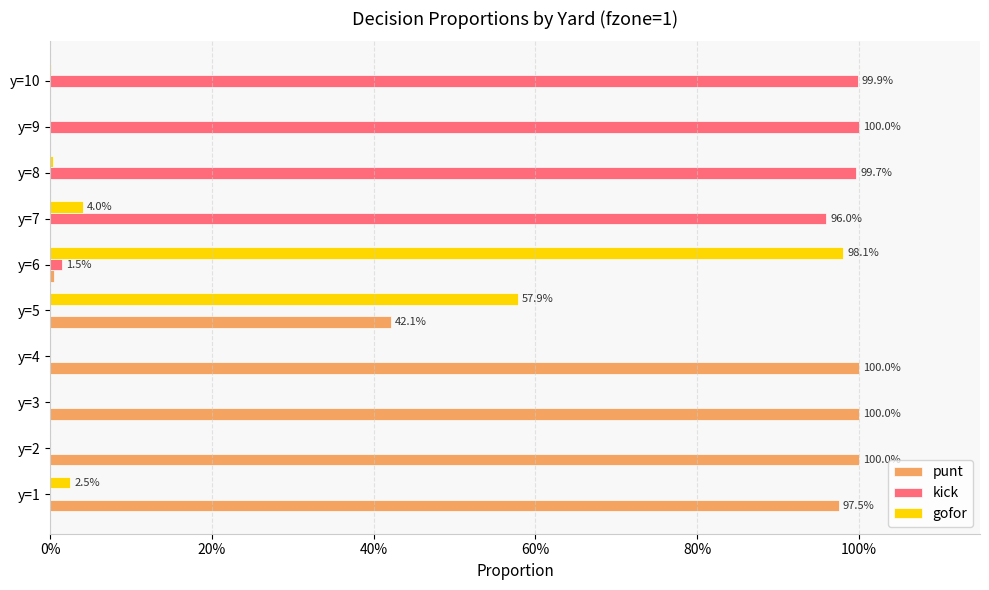

What are all the series names shown in the legend?

punt, kick, gofor